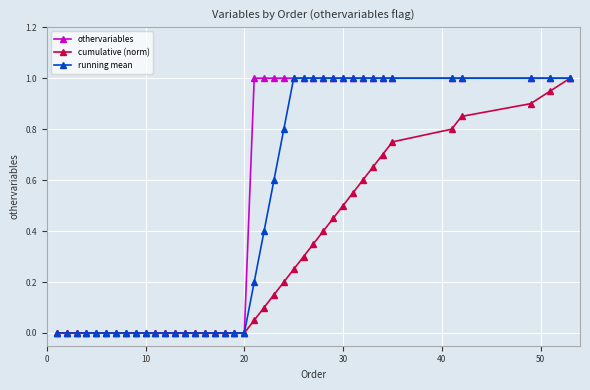

What is the sum of all cumulative (norm) values?

10.5